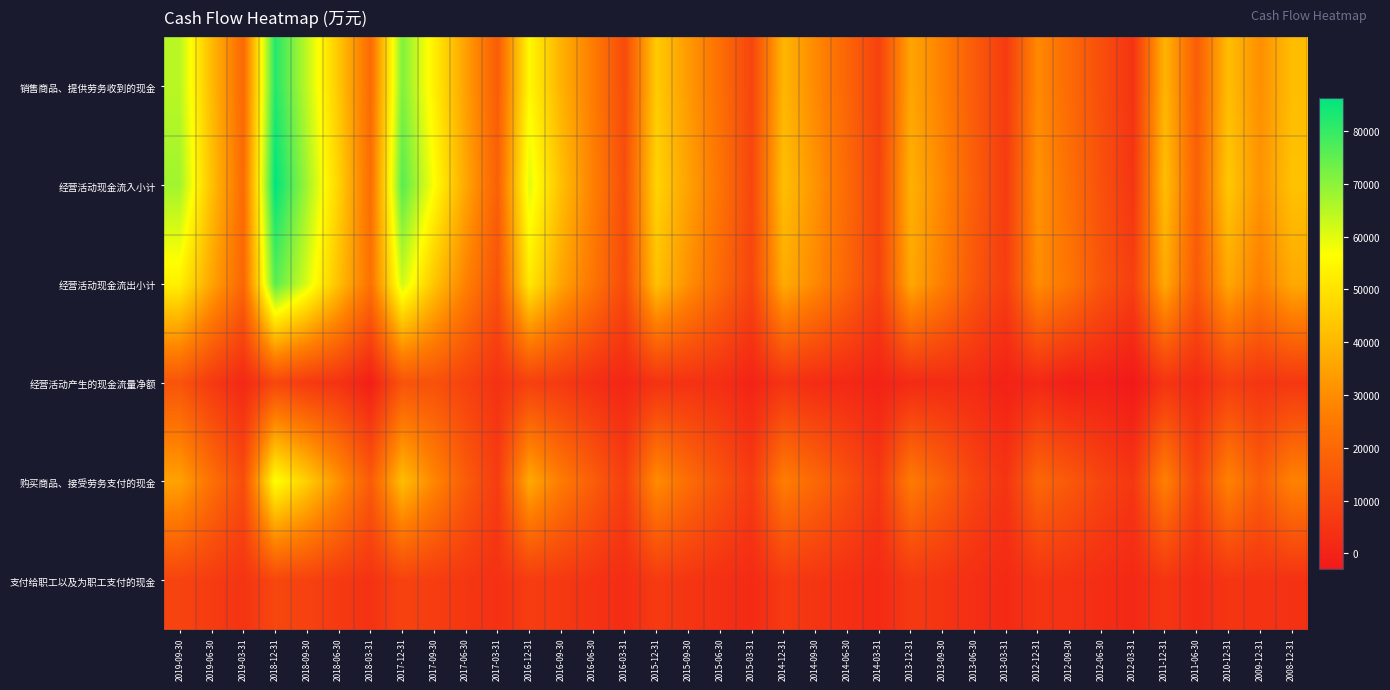

Which label corresponds to the largest value in the chart?

2018-12-31